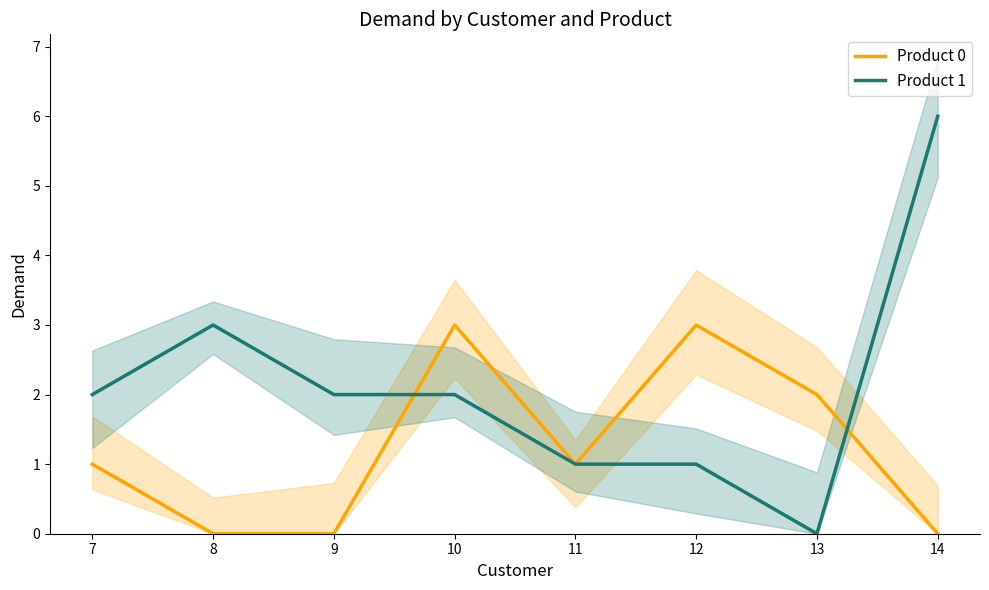

Which series ends up on top after the final intersection of Product 0 and Product 1?

Product 1